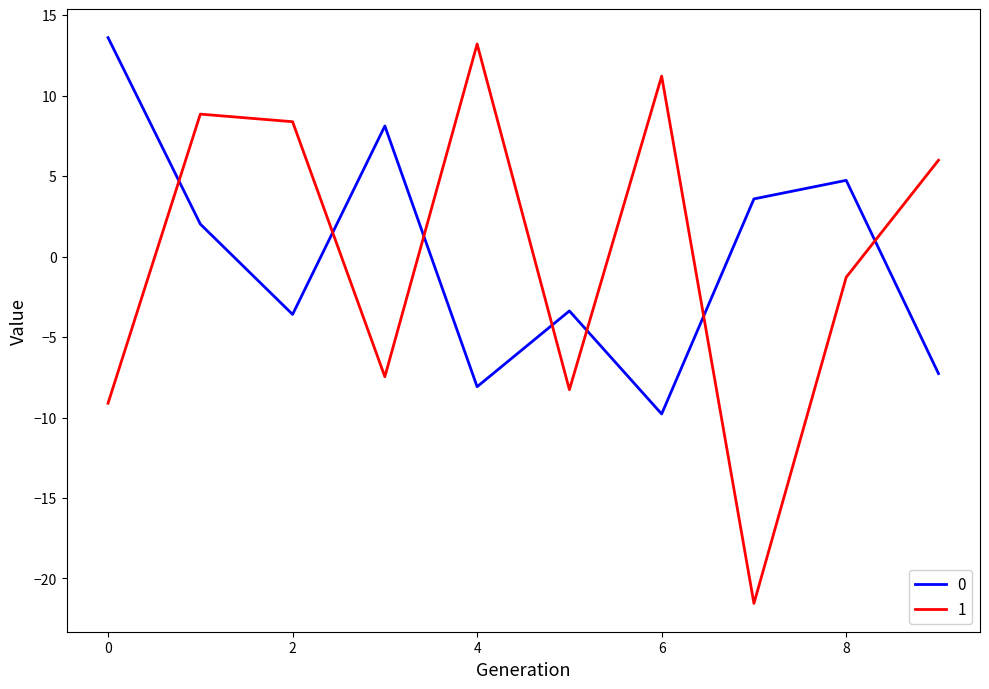

In 1, how many points are lower than both neighbors (excluding endpoints)?

3